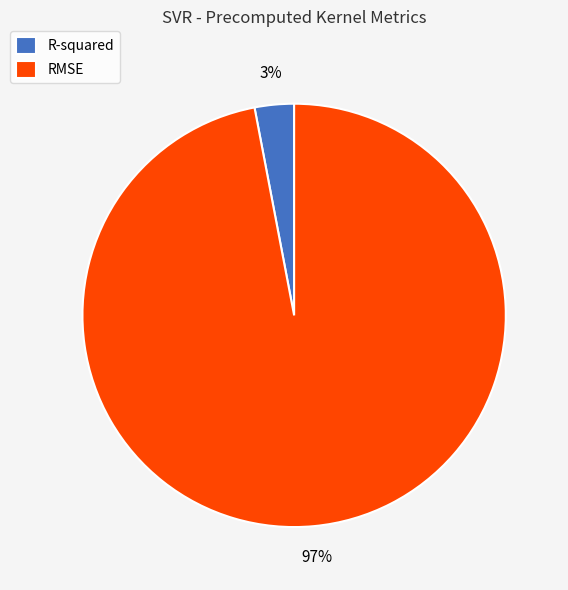

Count the number of slices in the pie.

2